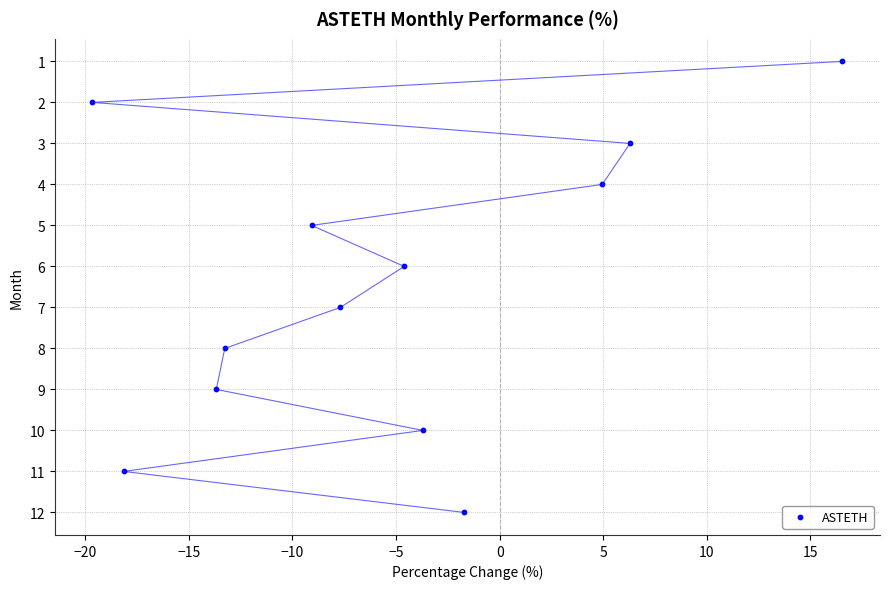

What is the range of Y values (max minus min)?

11